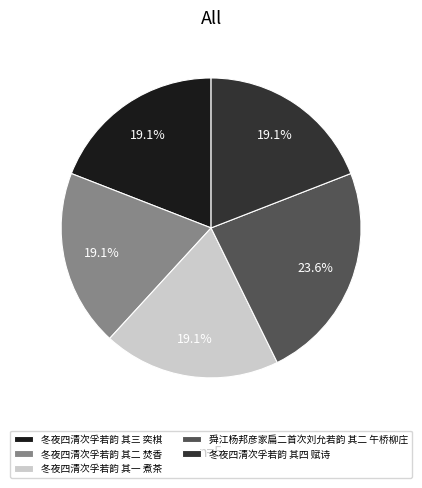

Which slice is the largest?

舜江杨邦彦家扁二首次刘允若韵 其二 午桥柳庄